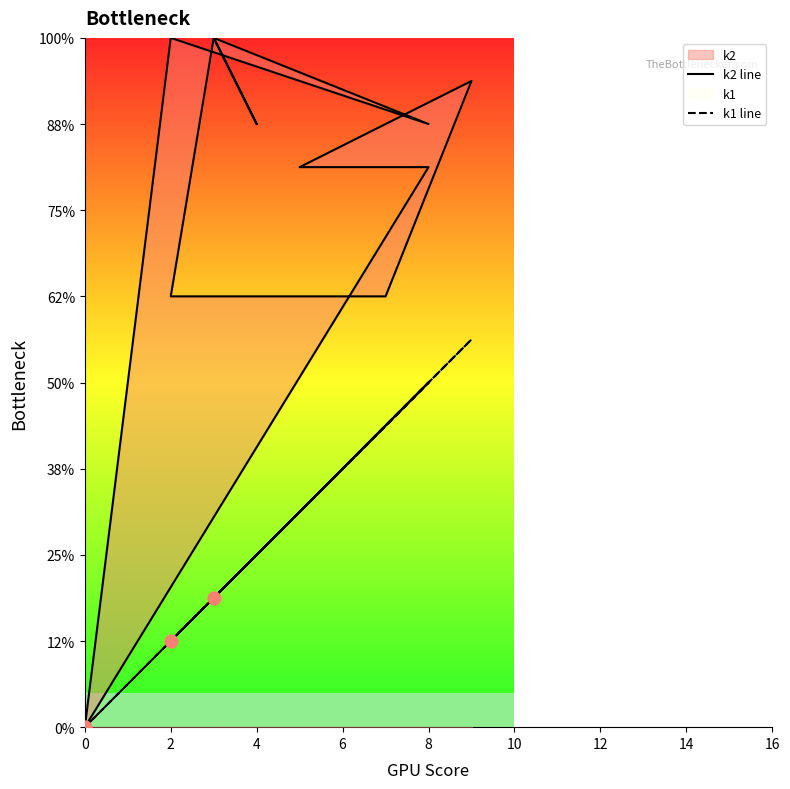

Is the value of k2 line at 16 greater than the value of k1 line at 2?

Yes